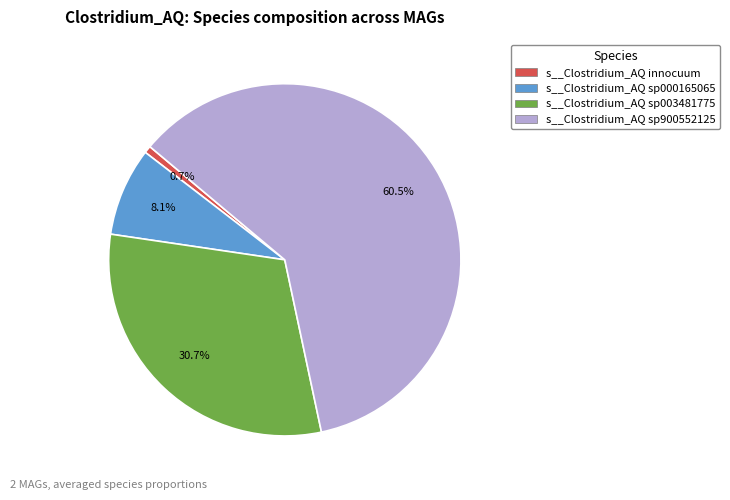

What is the smallest slice in the pie chart?

s__Clostridium_AQ innocuum